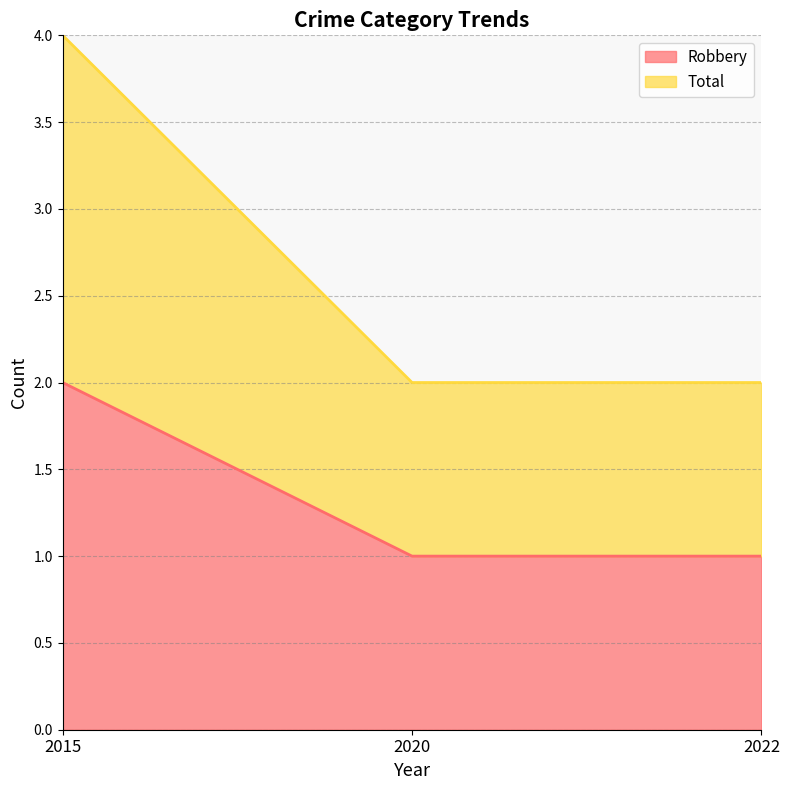

Rank the series at 2020 from highest to lowest value.

Total, Robbery